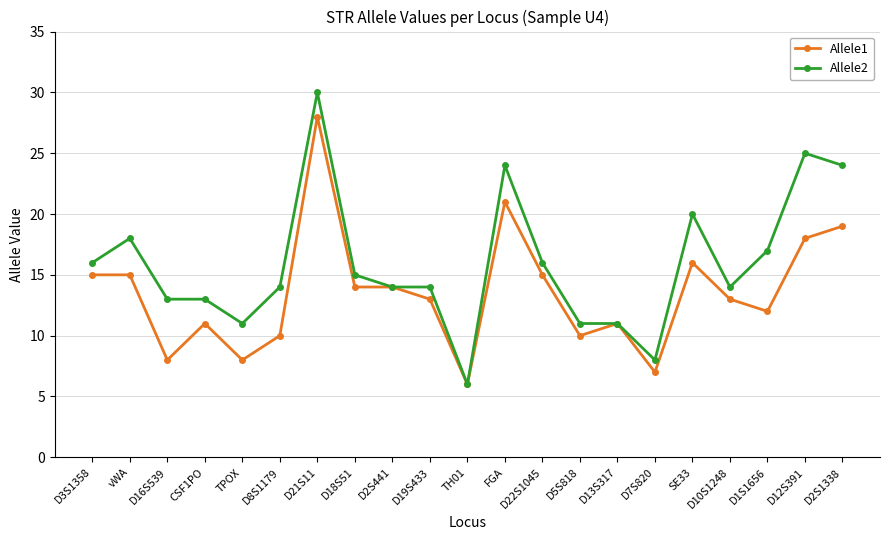

Where does the Allele1 series first go above 13?

D3S1358